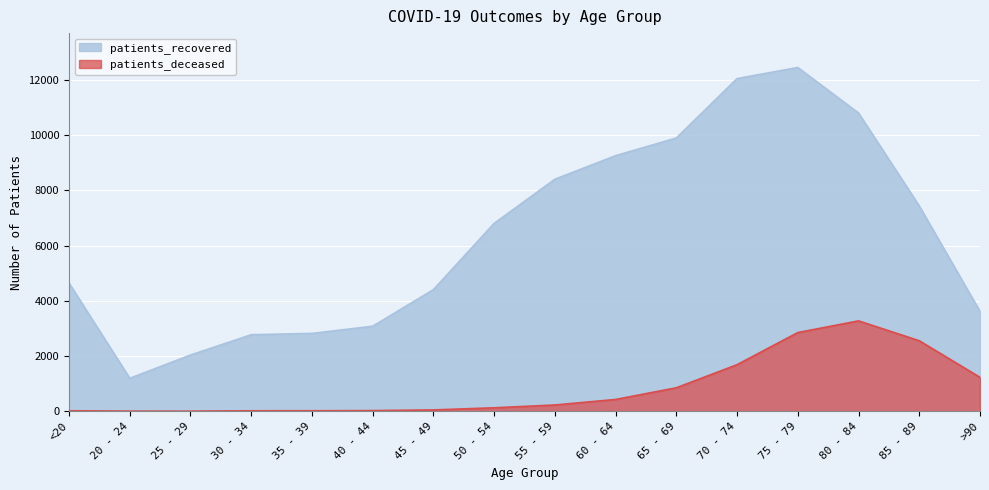

In patients_recovered, how many points are higher than both neighbors (excluding endpoints)?

1